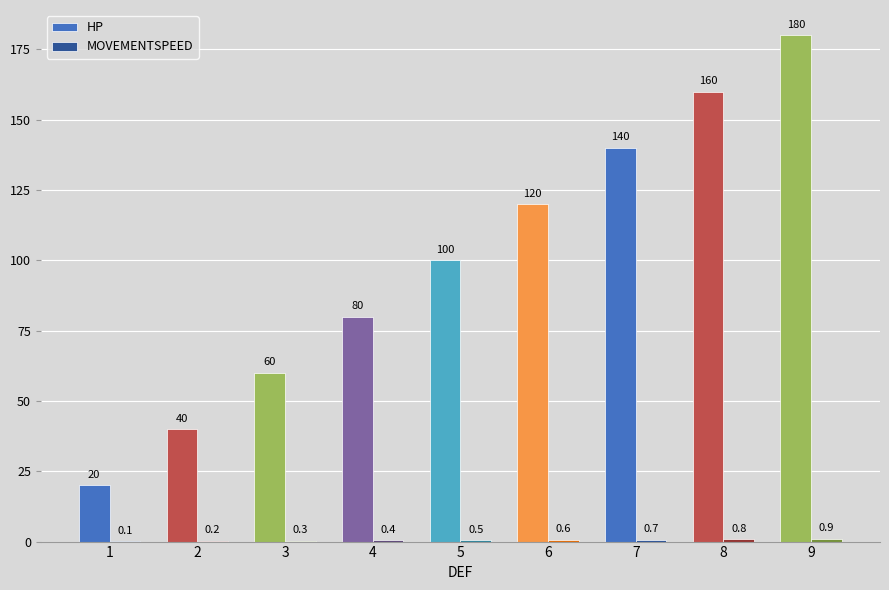

The value of HP at 7 is 140.0. True or false?

True